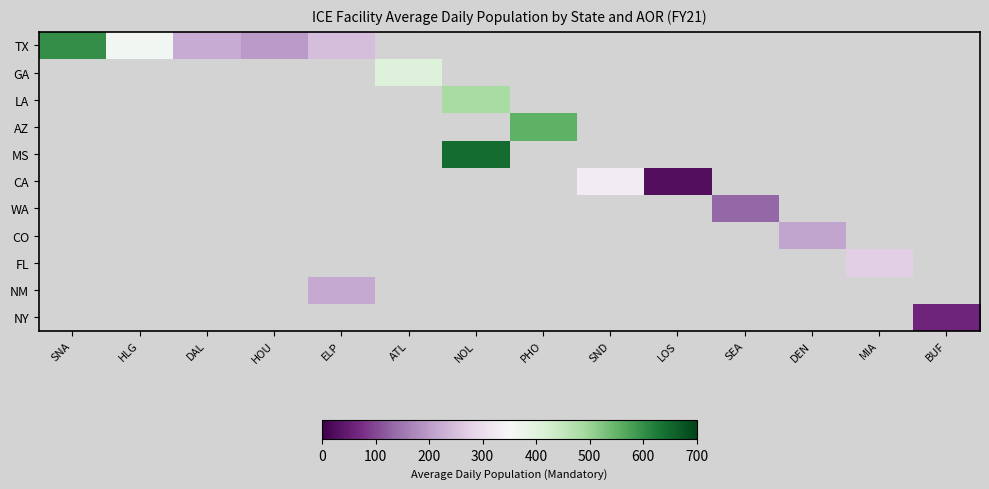

What is the maximum value shown in the chart?

643.8